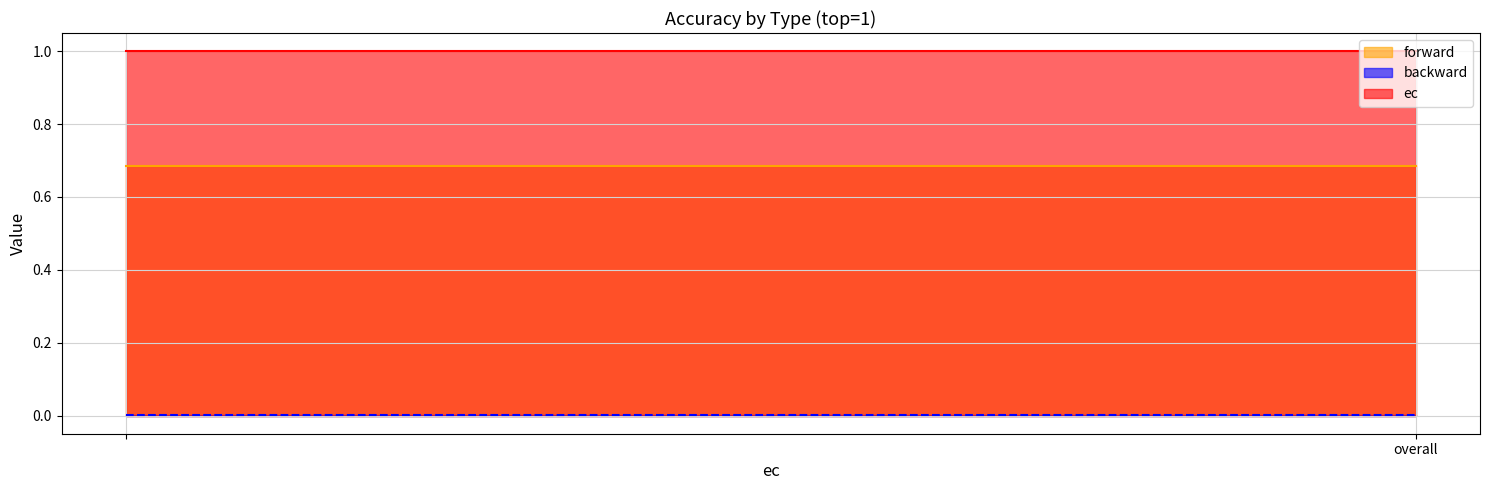

How many data points does each series have?

2